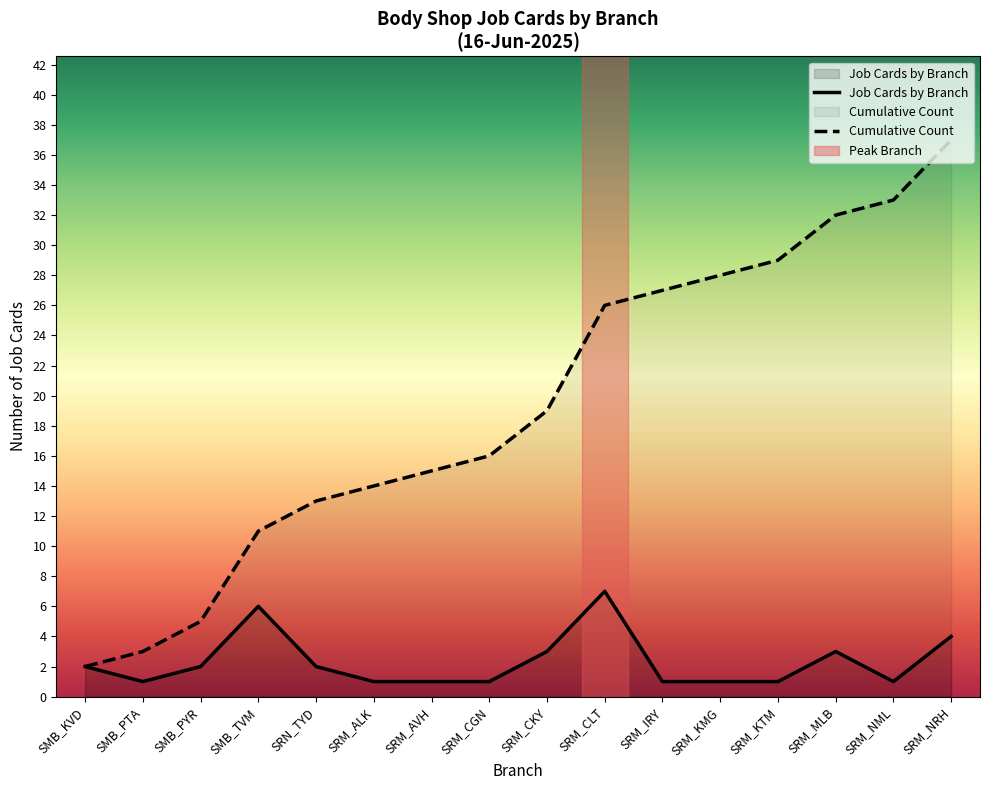

True or false: Job Cards by Branch and Cumulative Count cross at least once.

False